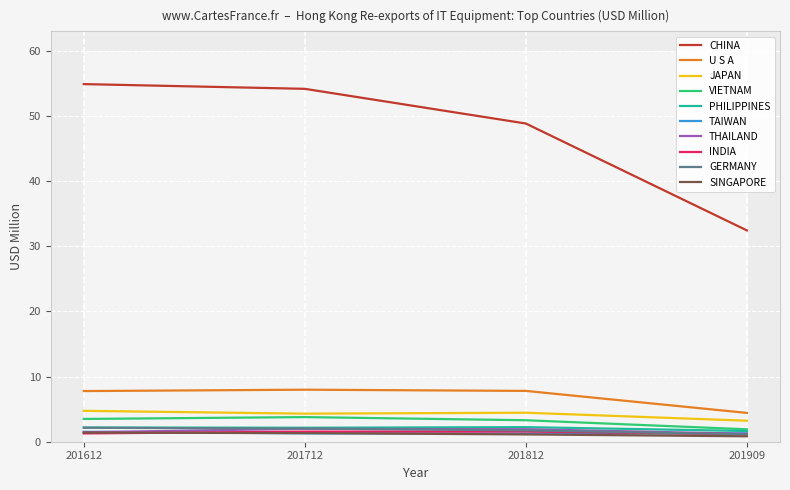

At which label is 201612 closest to 28?

U S A